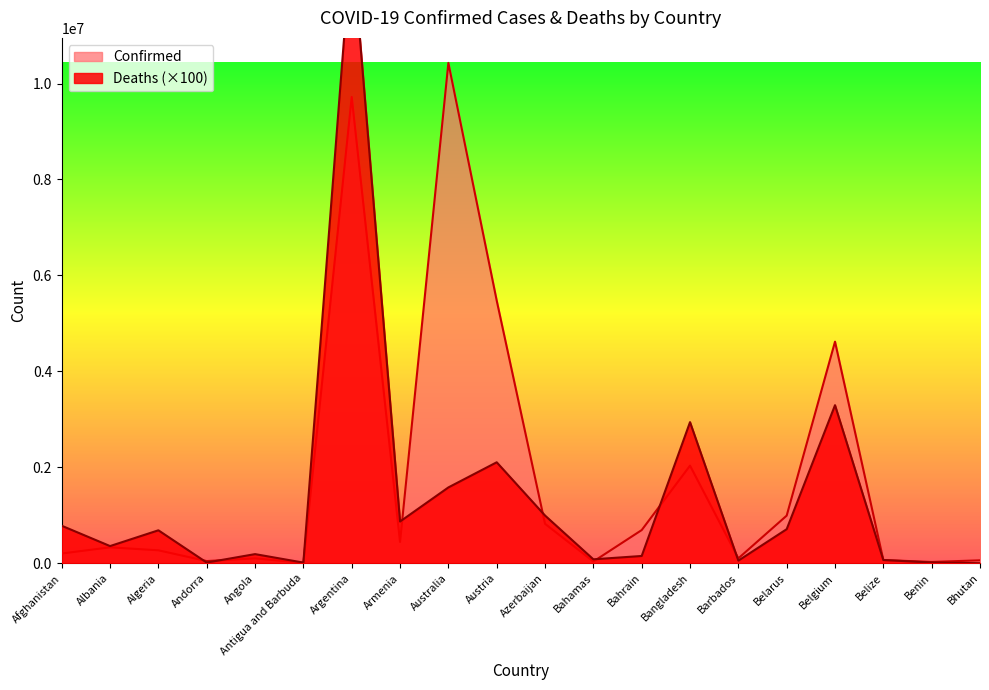

What is the total value across all series at Bangladesh?

4978592